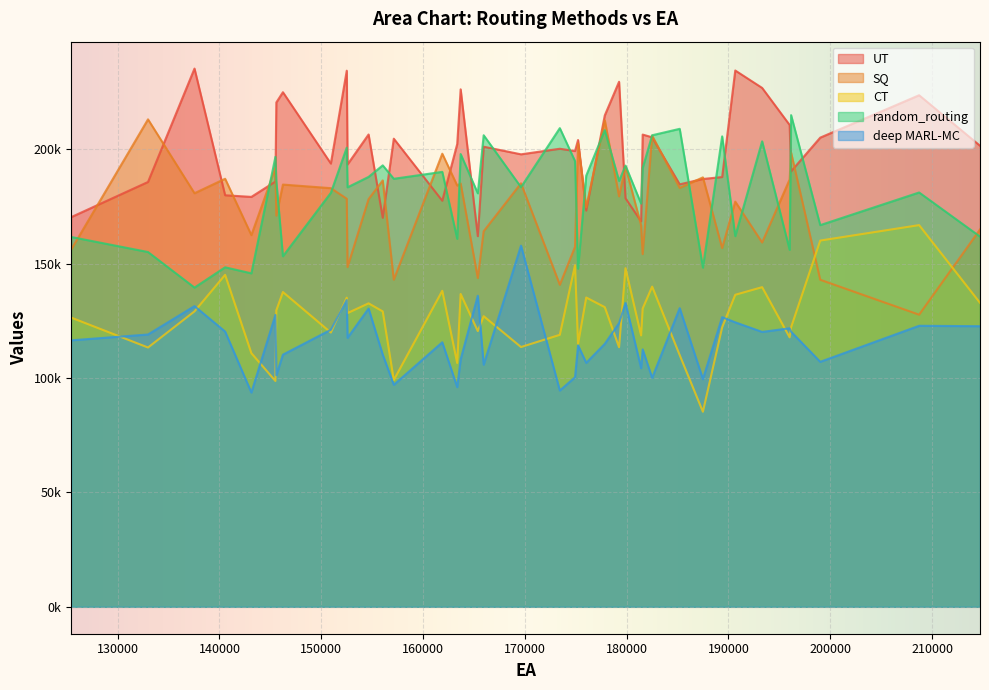

Reading left to right, list all the values displayed in this chart.

UT: 181416=168536	174925=199264	199010=205134	156039=170093	177848=214848	163354=202344	189376=187901	179251=229568	154648=206509	190663=234485	173432=200269	163691=226253	165376=162052	146235=224991	187486=187059	179883=178618	145588=220522	175223=204102	208723=223666	152582=193425	143136=179225	145498=185930	132984=185744	182501=205281	169620=197835	152504=234395	214703=201587	137550=235322	150943=193801	193303=226872	161887=177547	185207=184715	165953=201168	140558=179936	157125=204672	196004=210665	176026=173248	196148=190399	125436=170370	181569=206472
SQ: 181416=166788	174925=157388	199010=142993	156039=186425	177848=212771	163354=184182	189376=156863	179251=179448	154648=178252	190663=177156	173432=140786	163691=185089	165376=143740	146235=184609	187486=187758	179883=192477	145588=171032	175223=202571	208723=127721	152582=148542	143136=162512	145498=191961	132984=213125	182501=206005	169620=185161	152504=178417	214703=164988	137550=180824	150943=183041	193303=159288	161887=198110	185207=183129	165953=164204	140558=187152	157125=143024	196004=186844	176026=174633	196148=198595	125436=156161	181569=154212
CT: 181416=118676	174925=149355	199010=160128	156039=129157	177848=131020	163354=106615	189376=122174	179251=113503	154648=132680	190663=136428	173432=118917	163691=136779	165376=120557	146235=137624	187486=85294	179883=148047	145588=129627	175223=114932	208723=166883	152582=128425	143136=110896	145498=98742	132984=113374	182501=139997	169620=113580	152504=135163	214703=132899	137550=129174	150943=119906	193303=139759	161887=138168	185207=110056	165953=127059	140558=145152	157125=99147	196004=117823	176026=135219	196148=122218	125436=126457	181569=130420
random_routing: 181416=176274	174925=194877	199010=166880	156039=193010	177848=208408	163354=160884	189376=205682	179251=186199	154648=187967	190663=162068	173432=209286	163691=197963	165376=180780	146235=153263	187486=148300	179883=192905	145588=186151	175223=147840	208723=181152	152582=183416	143136=145800	145498=196723	132984=155122	182501=206172	169620=183477	152504=200780	214703=161870	137550=139571	150943=180998	193303=203517	161887=190169	185207=208982	165953=206178	140558=148443	157125=187139	196004=156093	176026=188522	196148=214966	125436=161703	181569=191868
deep MARL-MC: 181416=104340	174925=100376	199010=107117	156039=110260	177848=114983	163354=96048	189376=126639	179251=124034	154648=130413	190663=124381	173432=94565	163691=108222	165376=136007	146235=110256	187486=99555	179883=132855	145588=101252	175223=114306	208723=122872	152582=117595	143136=93686	145498=127596	132984=119062	182501=100119	169620=157901	152504=134129	214703=122687	137550=131473	150943=121133	193303=120193	161887=115647	185207=130577	165953=105863	140558=120344	157125=97072	196004=121774	176026=106671	196148=120271	125436=116507	181569=112557